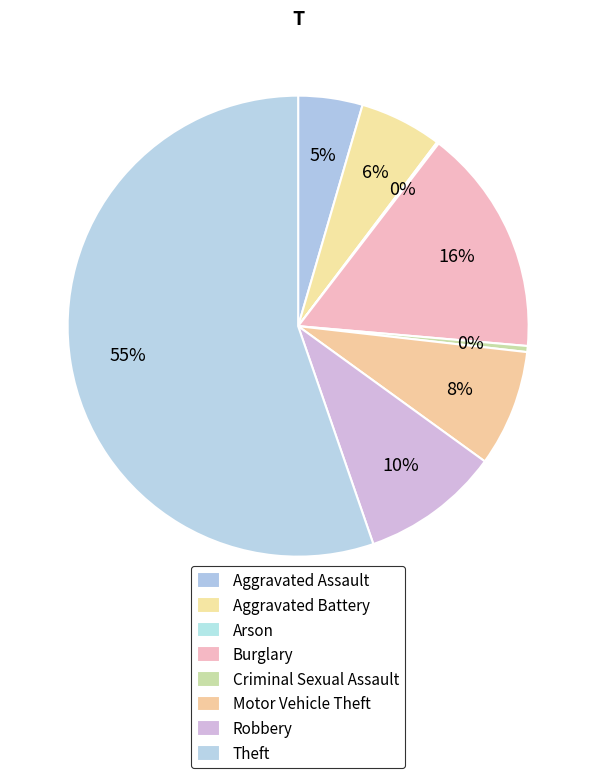

How many segments does this pie chart have?

8